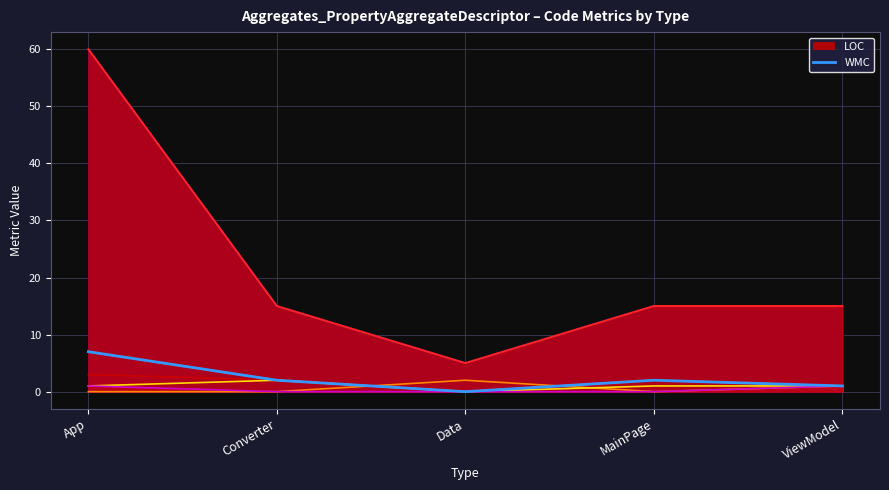

Which series has the largest total across all categories?

LOC